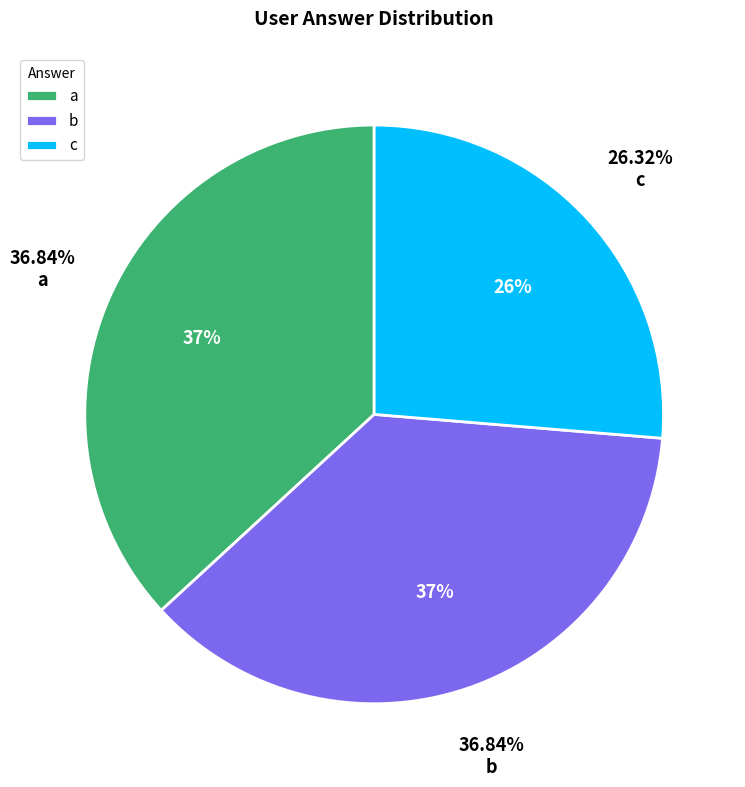

Does any single category account for the majority?

No